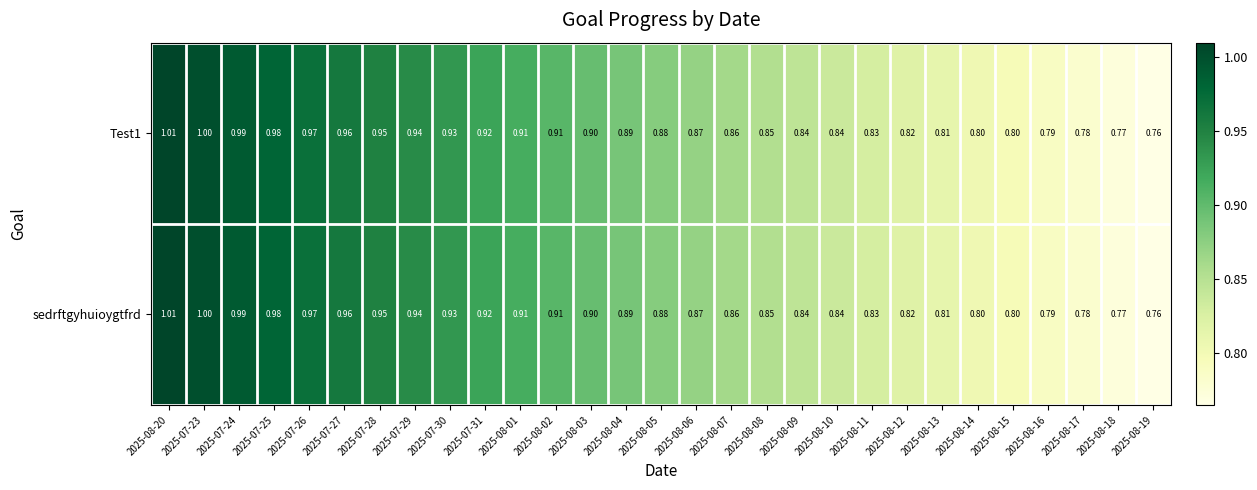

What is the total value across all series at 2025-08-20?

2.0